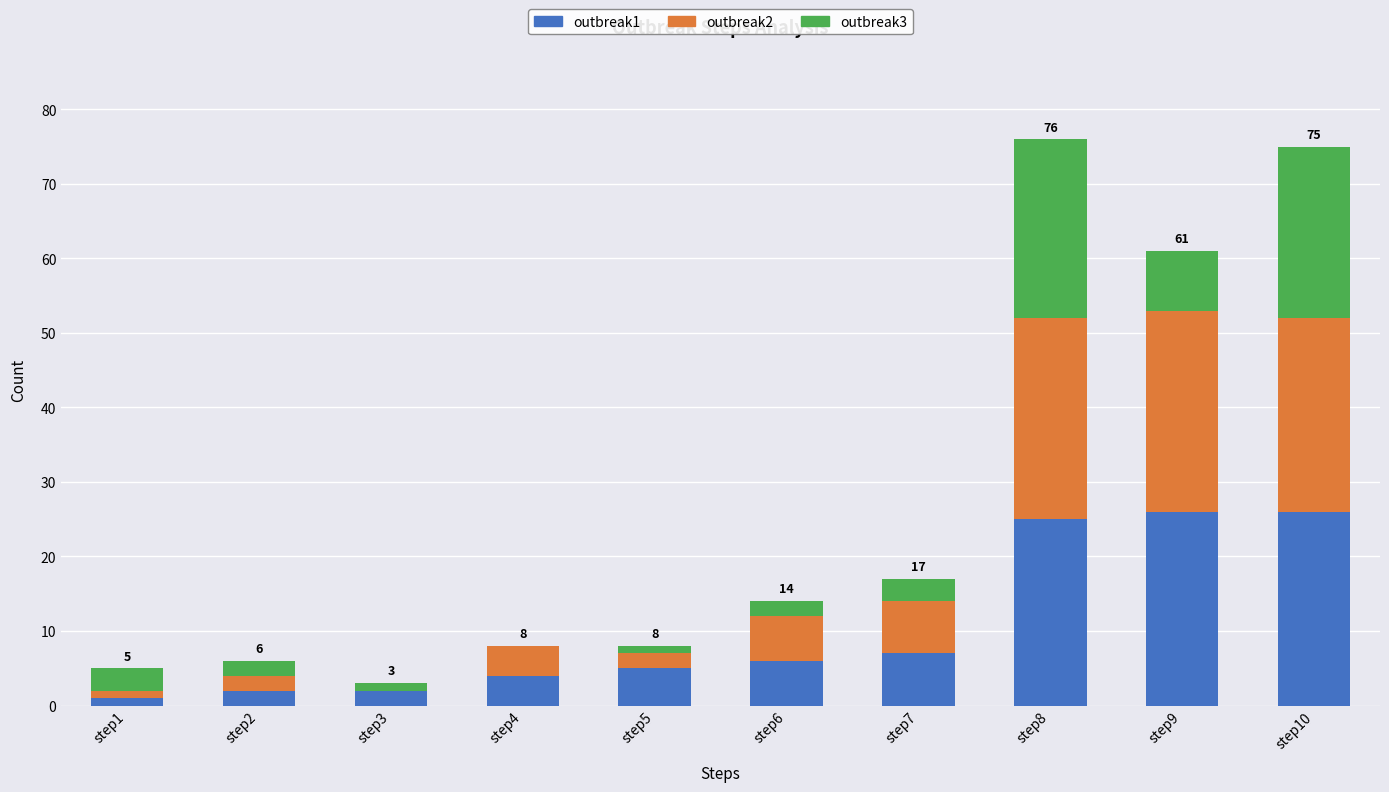

The value of outbreak1 at step10 is 38. True or false?

False